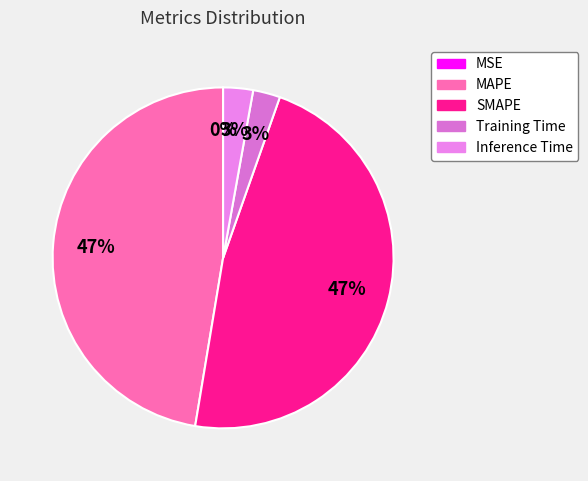

What is the total percentage of SMAPE and Training Time?

49.8%